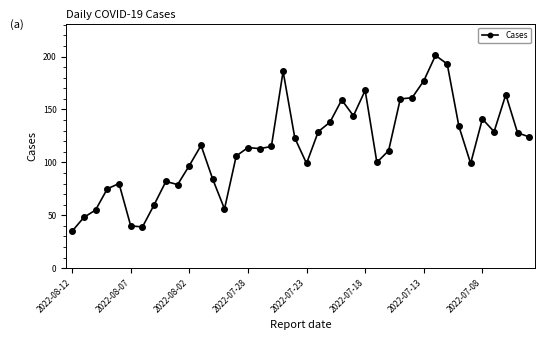

What is the smallest value displayed?

35